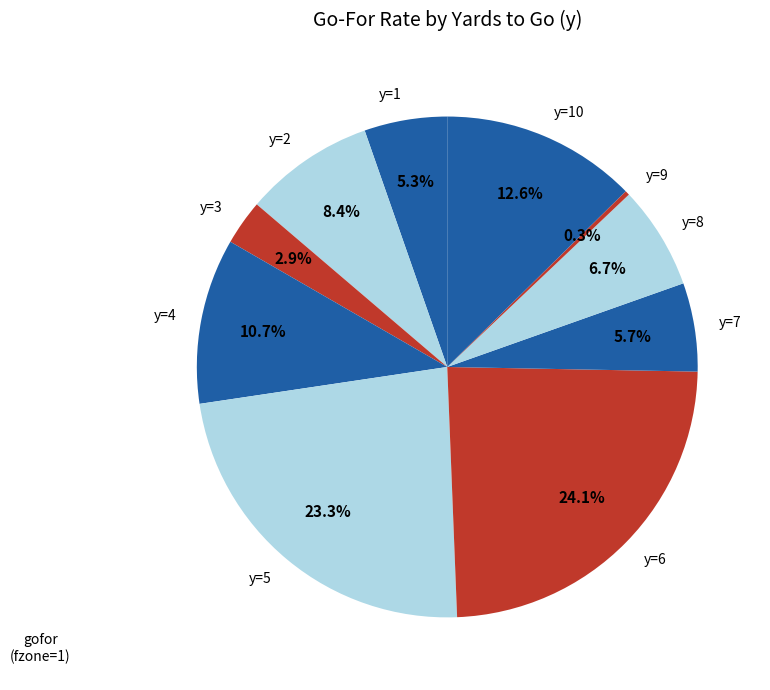

To the nearest percent, what portion does y=1 represent?

5%